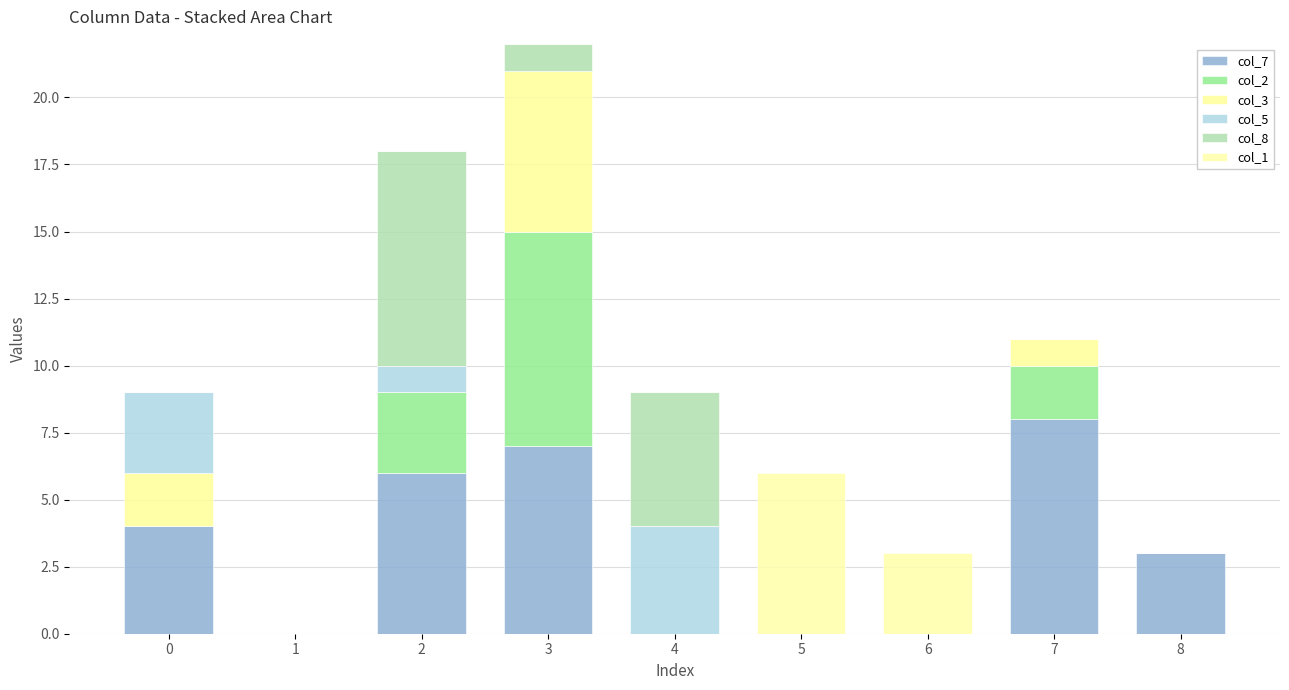

Are the bars horizontal?

No